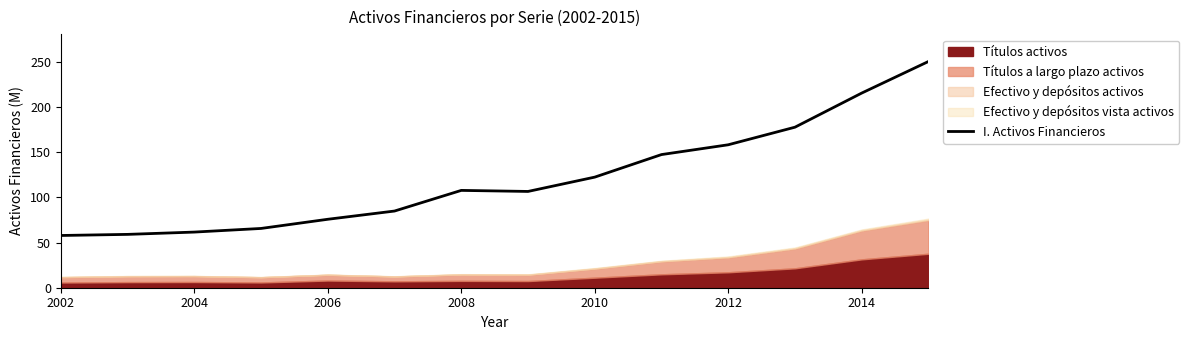

Is it true that I. Activos Financieros equals 122.3 at 2010?

True